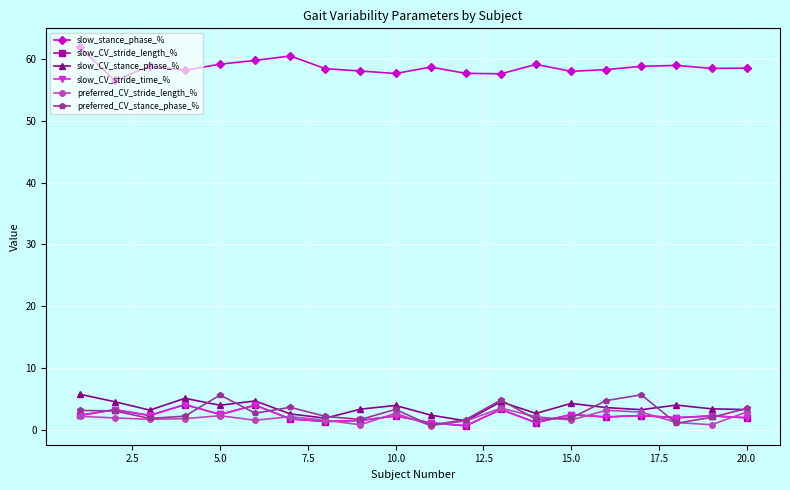

What is the greatest value displayed?

61.9